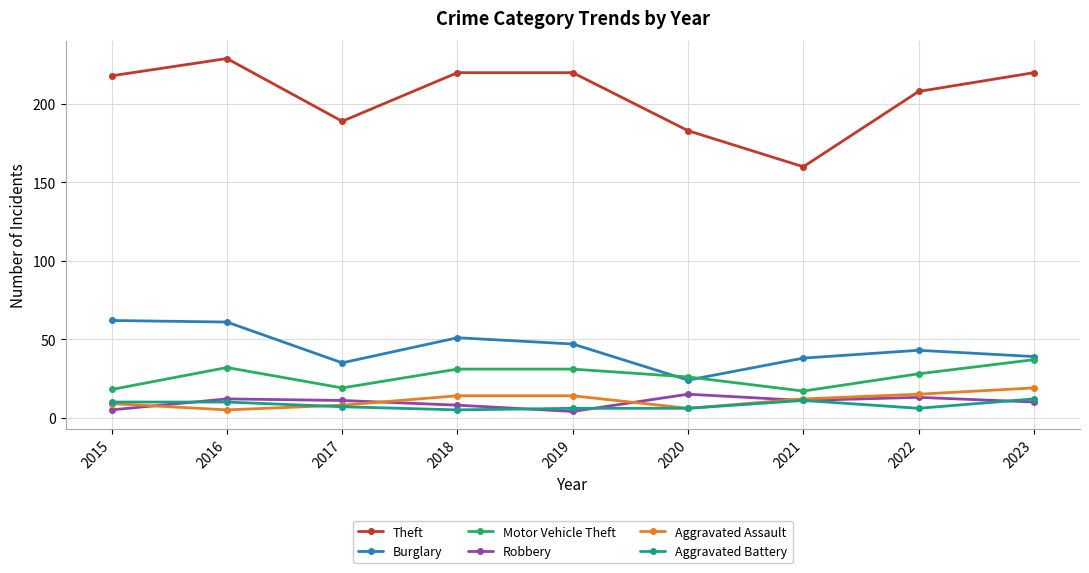

How many data points in Motor Vehicle Theft are less than 28?

4